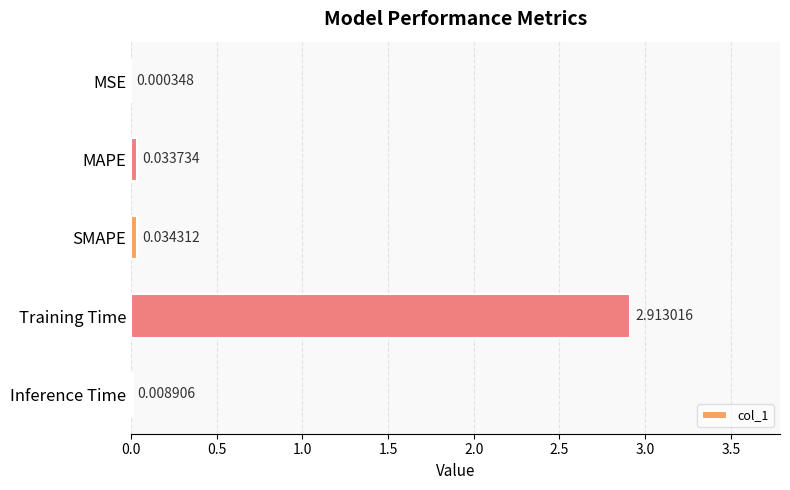

Which label corresponds to the largest value in the chart?

Training Time